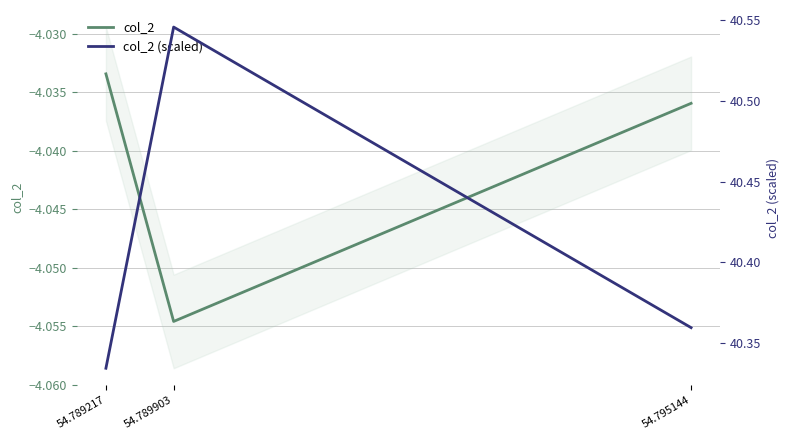

At which category does the chart reach its minimum across all series?

54.789903